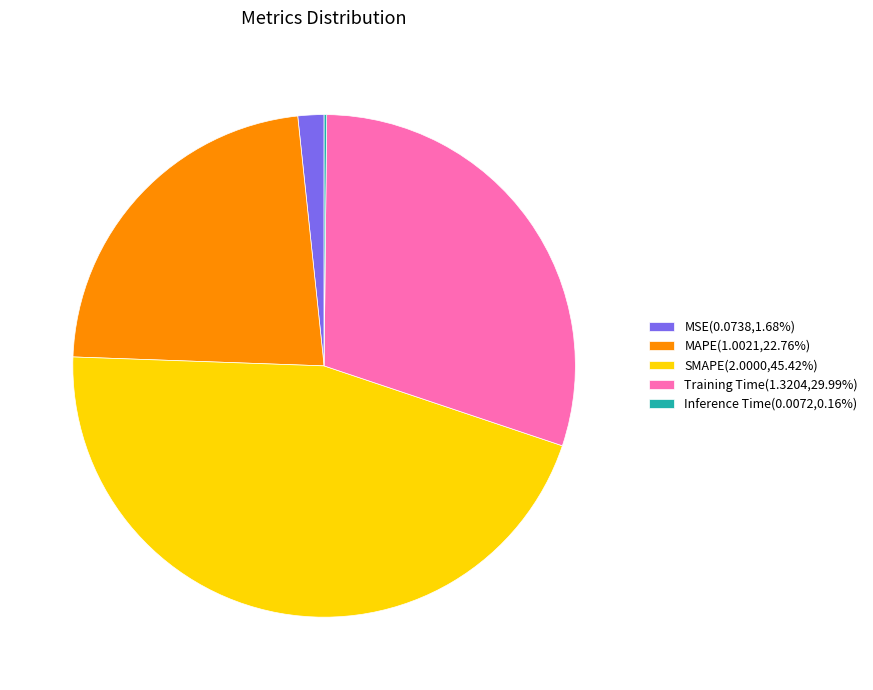

Do SMAPE and Training Time together represent more than half of the pie?

Yes